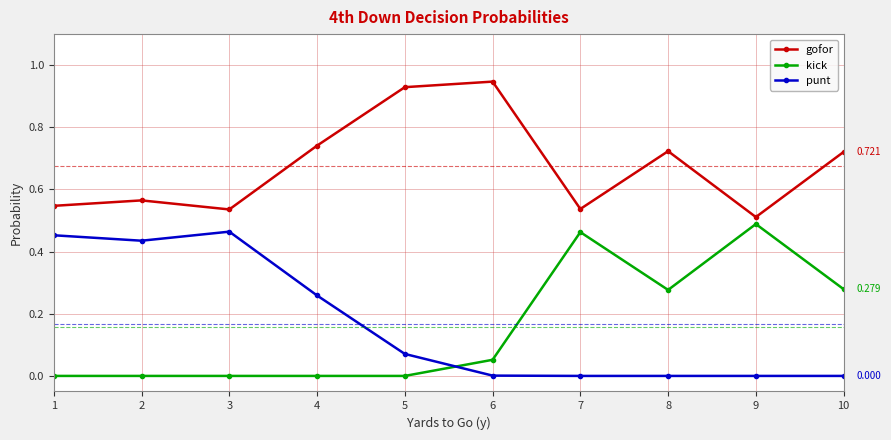

Rank the series at 7 from highest to lowest value.

gofor, kick, punt